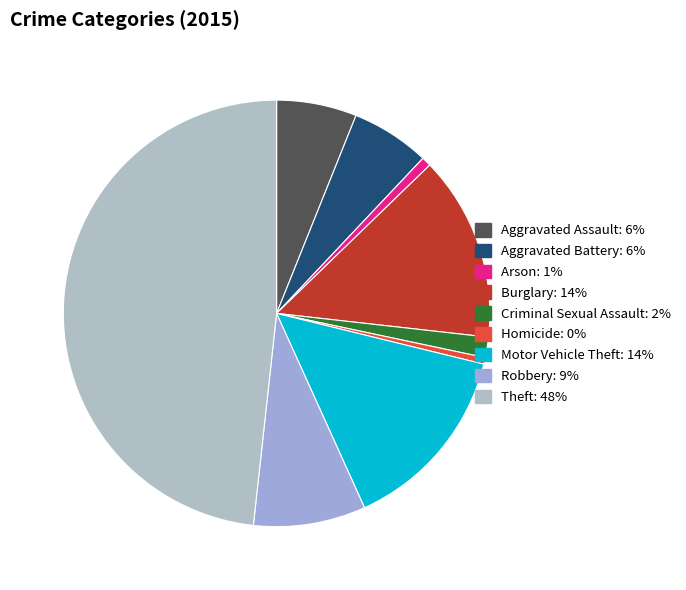

What percentage is the Criminal Sexual Assault slice, to the nearest percent?

2%